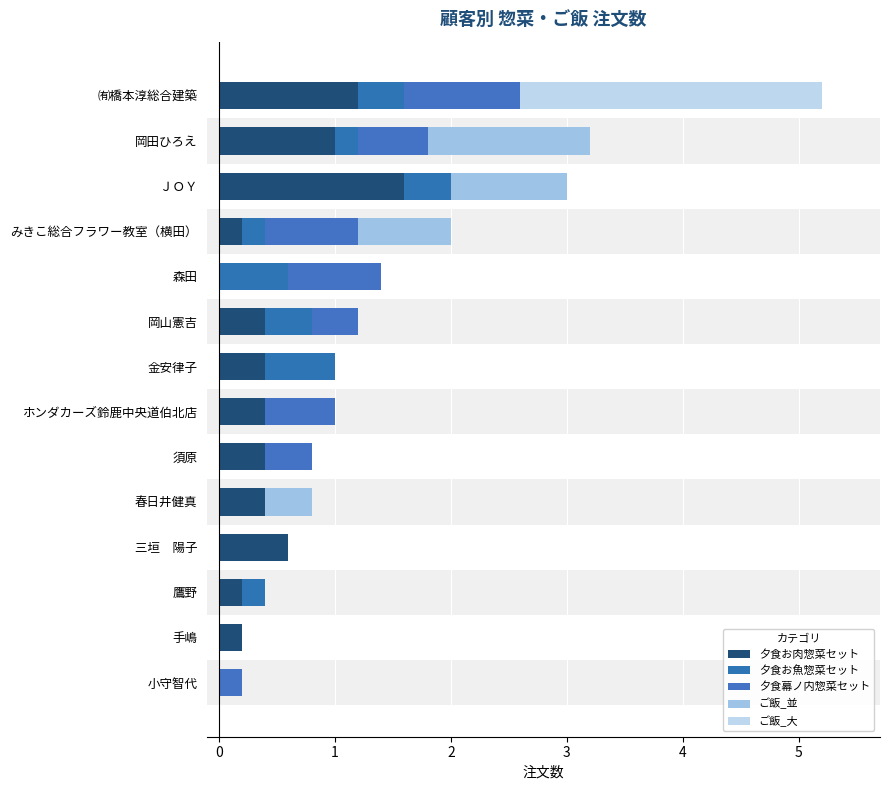

Rank the series at 金安律子 from highest to lowest value.

夕食お魚惣菜セット, 夕食お肉惣菜セット, 夕食幕ノ内惣菜セット, ご飯_並, ご飯_大